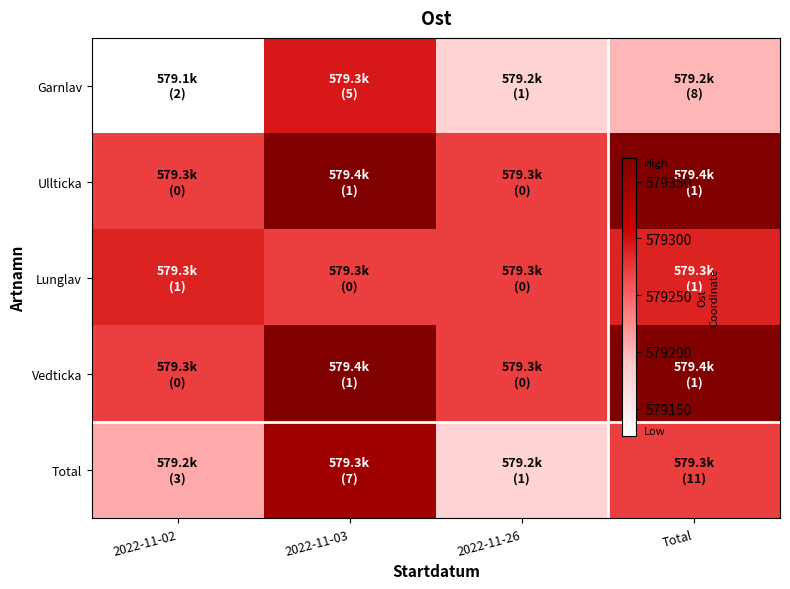

Count the number of categories in the chart.

4